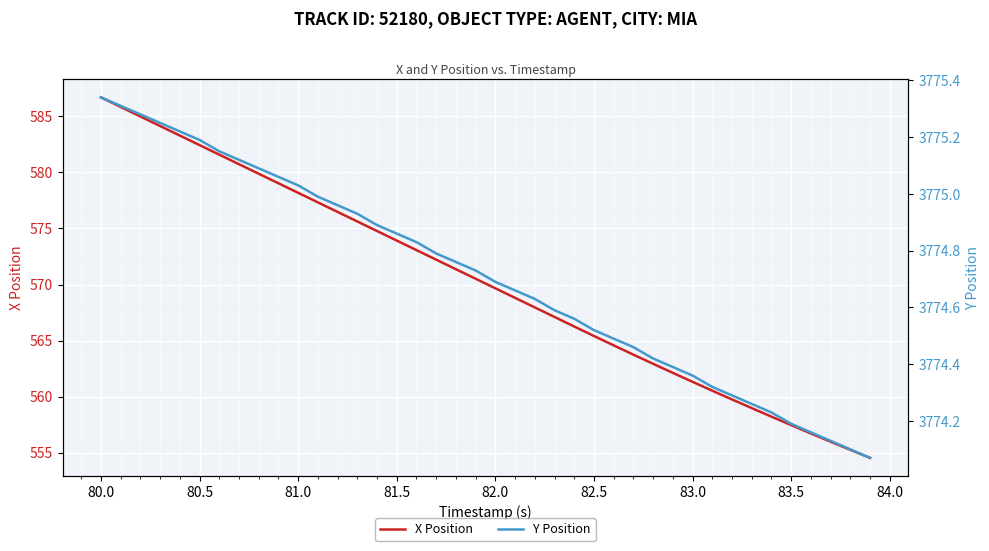

What is the sum of all Y Position values?

150988.3